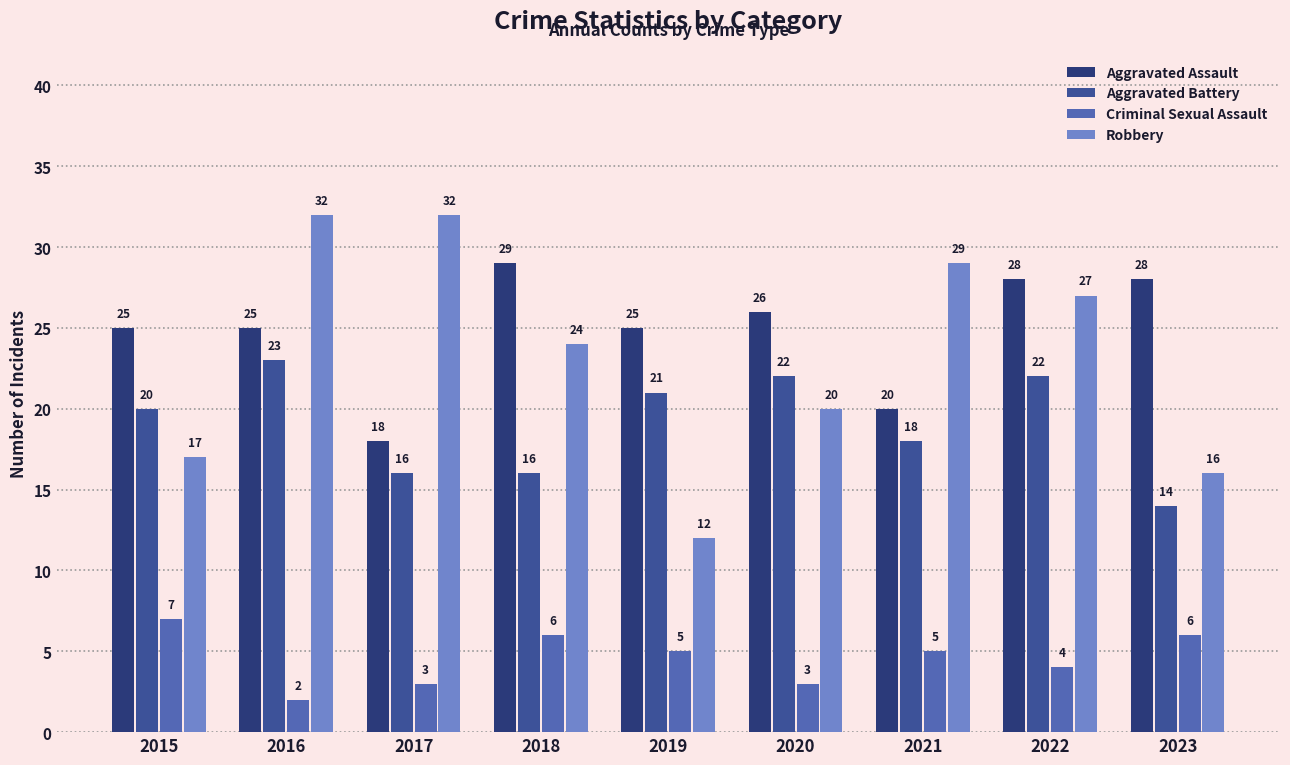

Which series has the widest spread of values?

Robbery